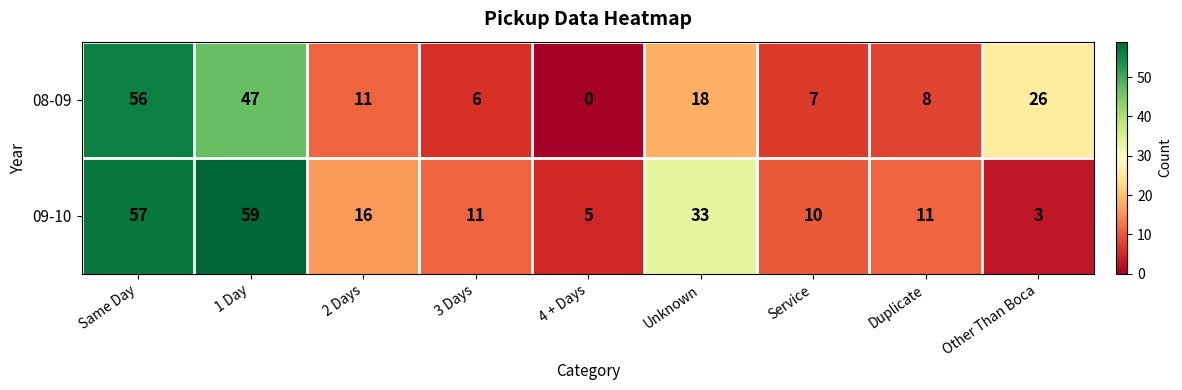

What value does the 08-09 series have at Other Than Boca?

26